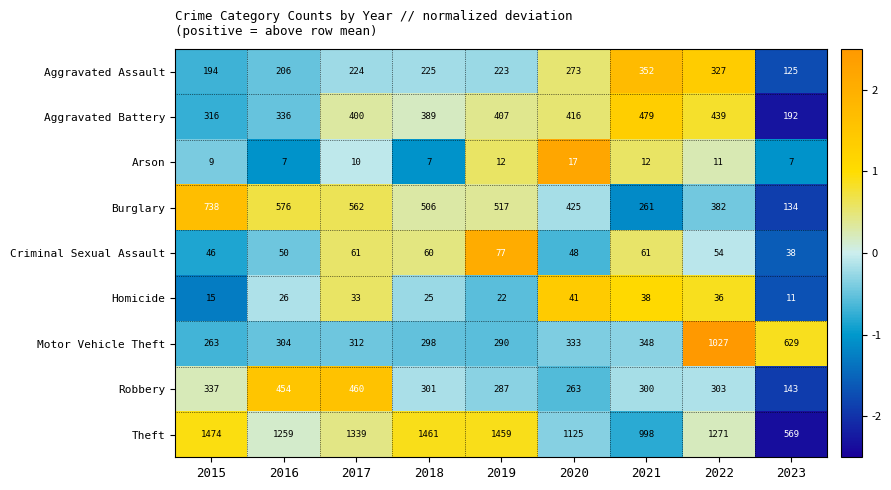

What is the difference between the highest and lowest values at 2023?

622